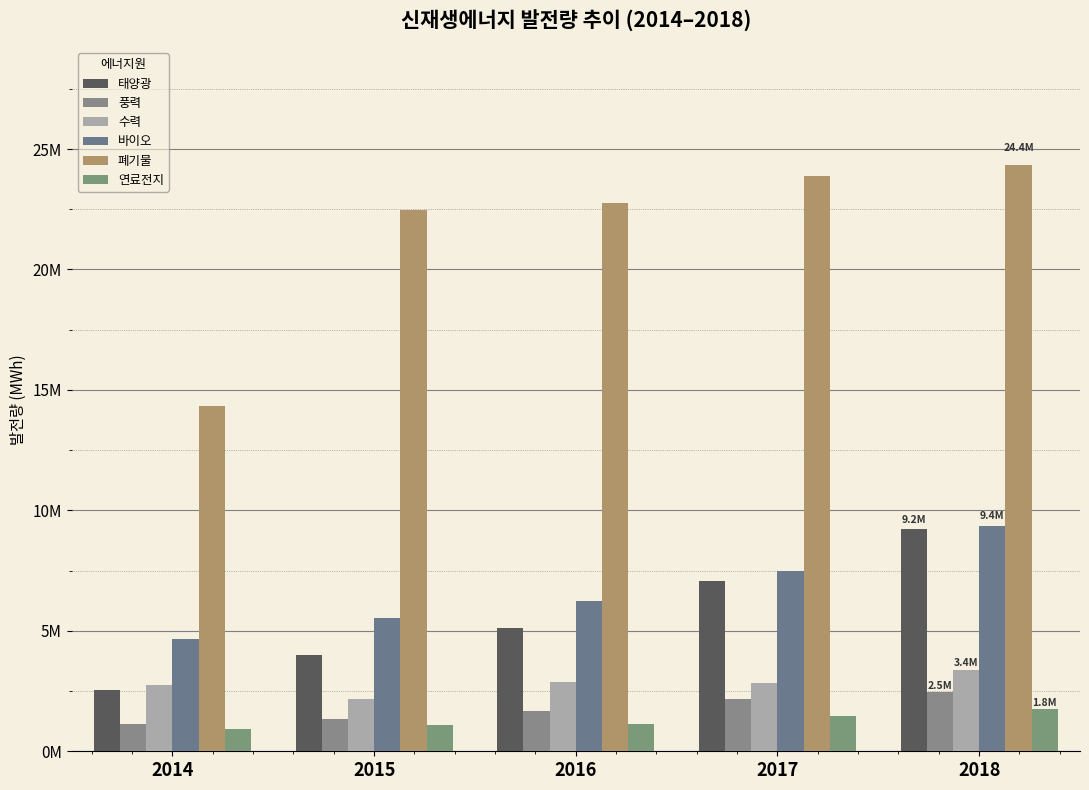

What is the maximum value for 연료전지?

1764948